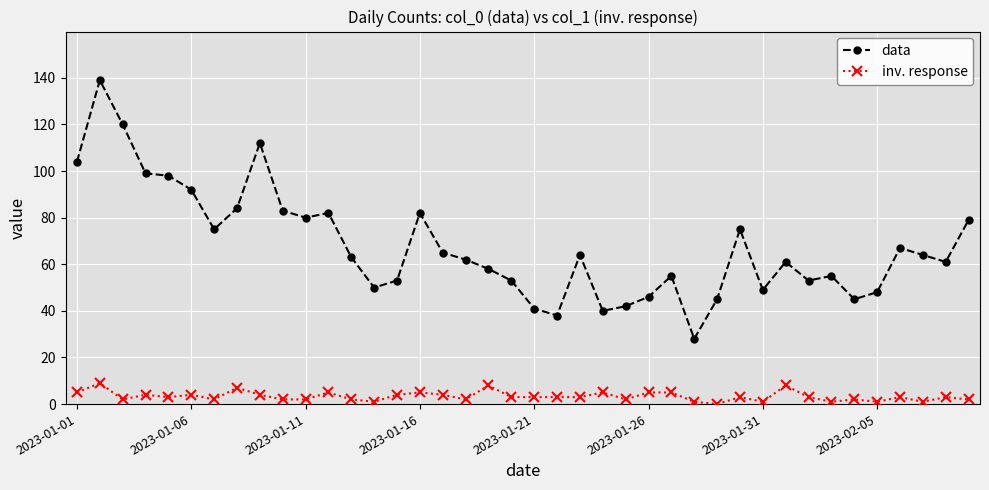

True or false: inv. response has more than 0 points higher than both neighbors.

True